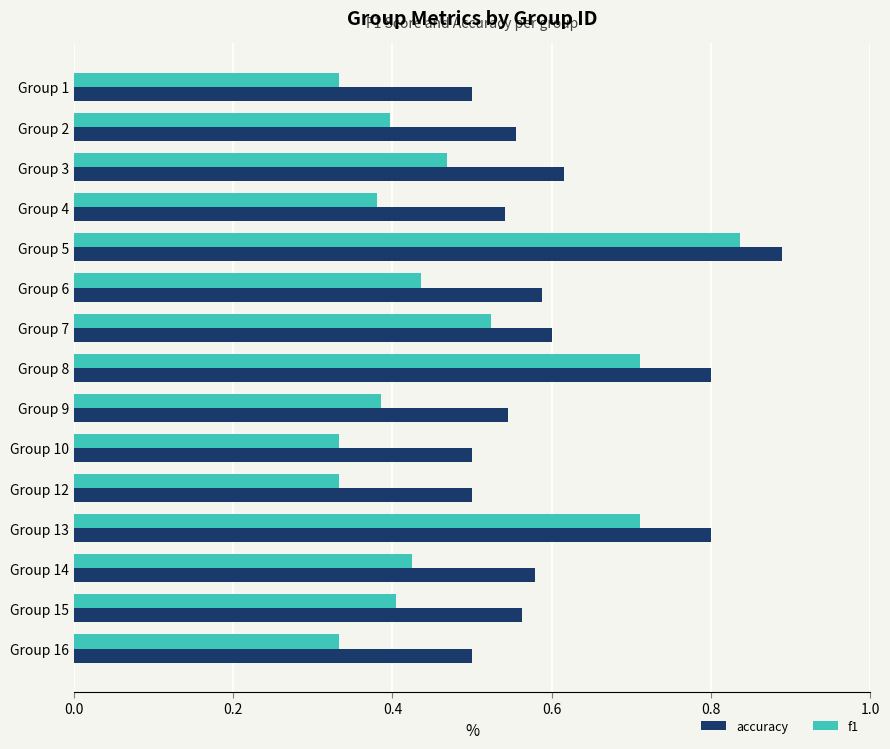

At Group 9, list the series in order from largest to smallest.

accuracy, f1